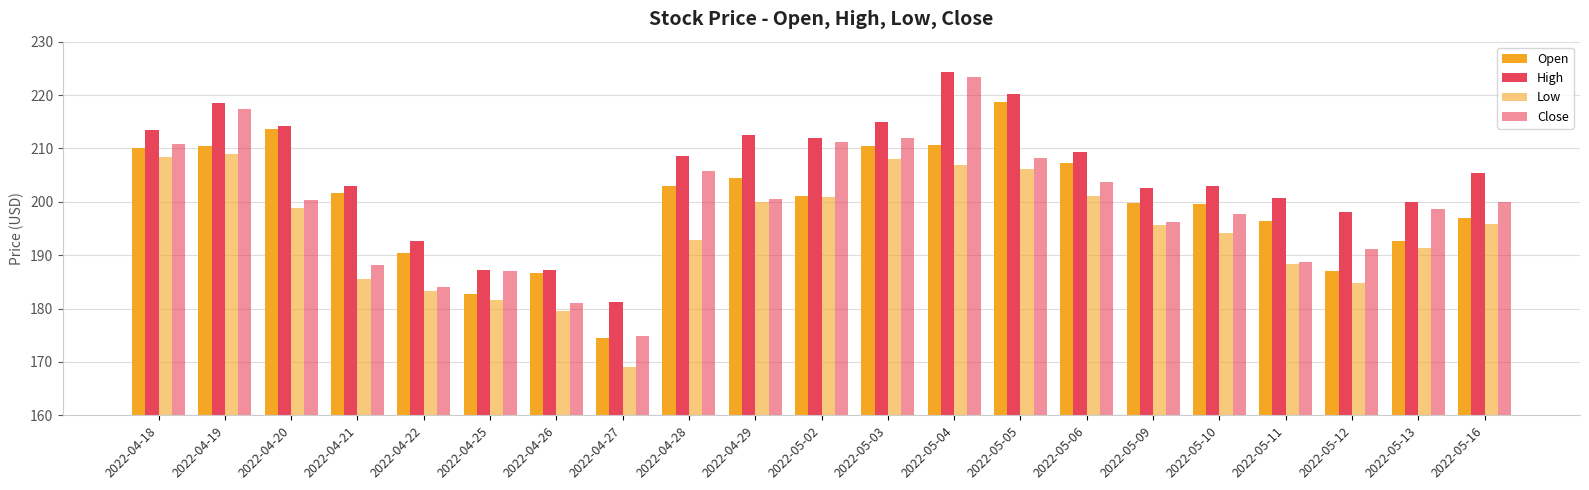

What is the total value across all series at 2022-04-25?

738.6